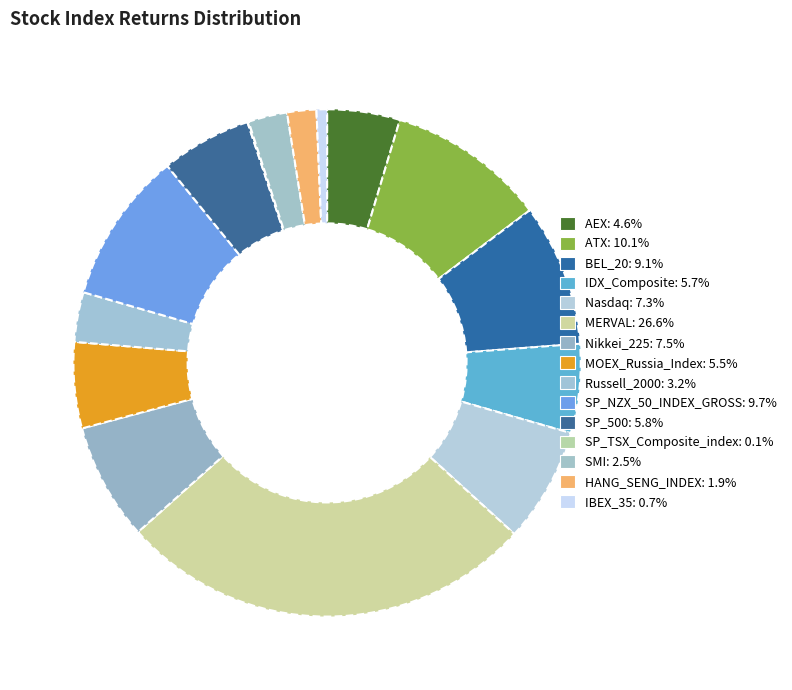

How many segments does this pie chart have?

15